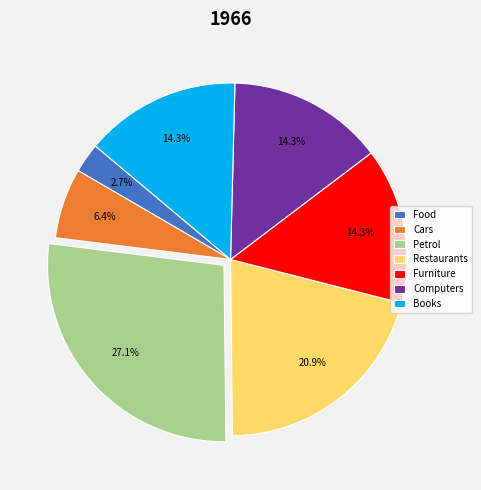

What is the ratio of the value at Restaurants to the value at Petrol?

0.8